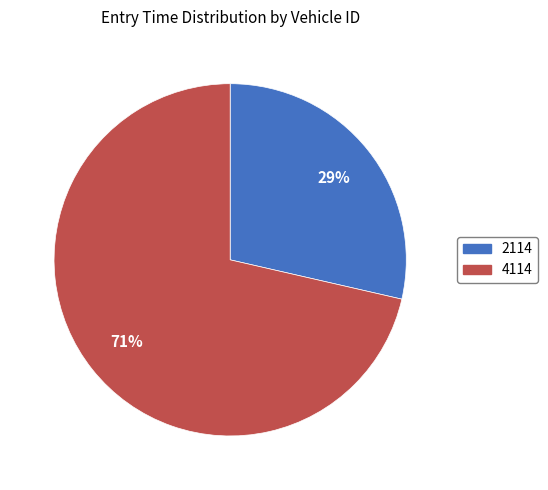

Rank the categories by value from highest to lowest.

4114, 2114